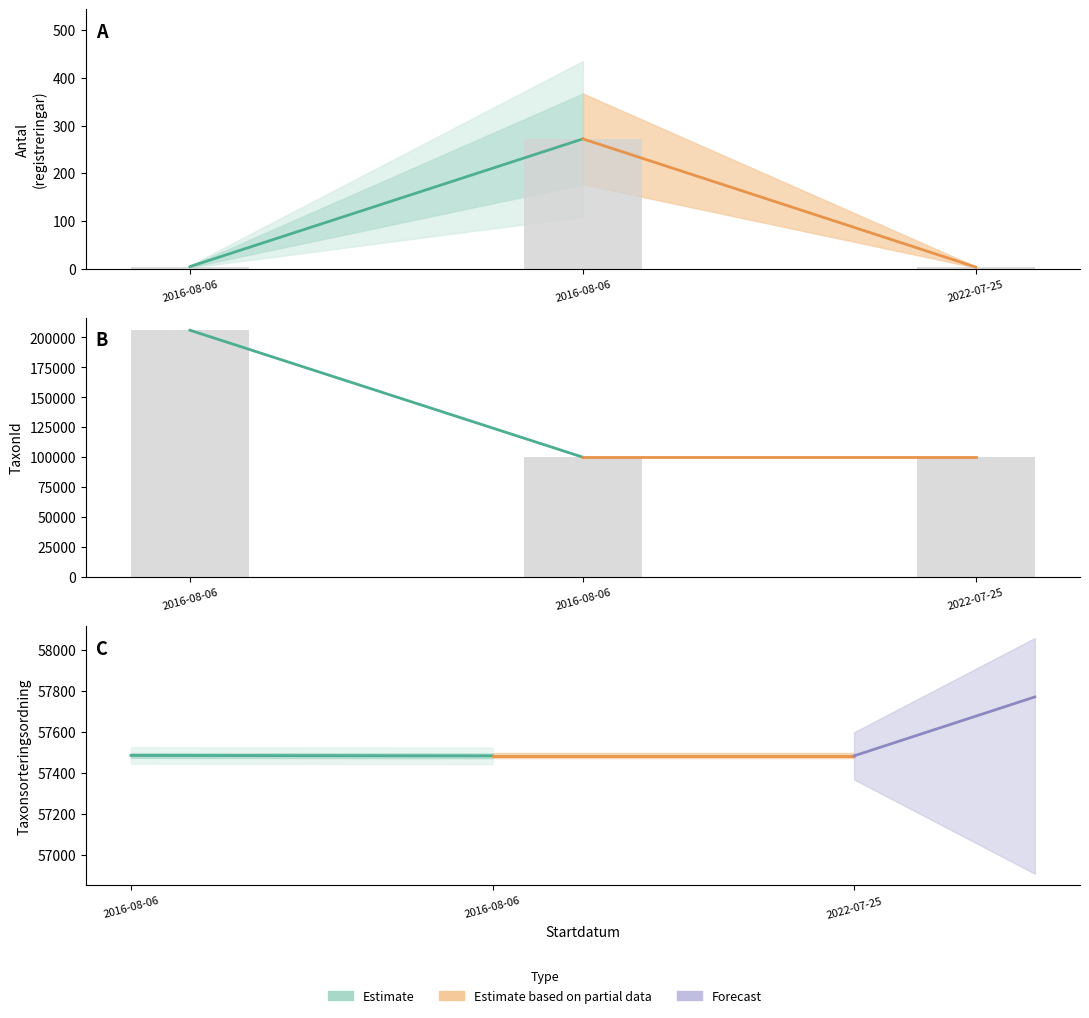

Which category has the lowest value in the Estimate based on partial data series?

2016-08-06